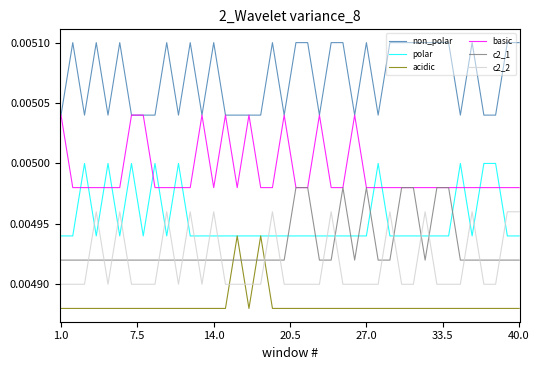

Rank the series by their maximum value, from highest to lowest.

non_polar, basic, polar, c2_1, c2_2, acidic